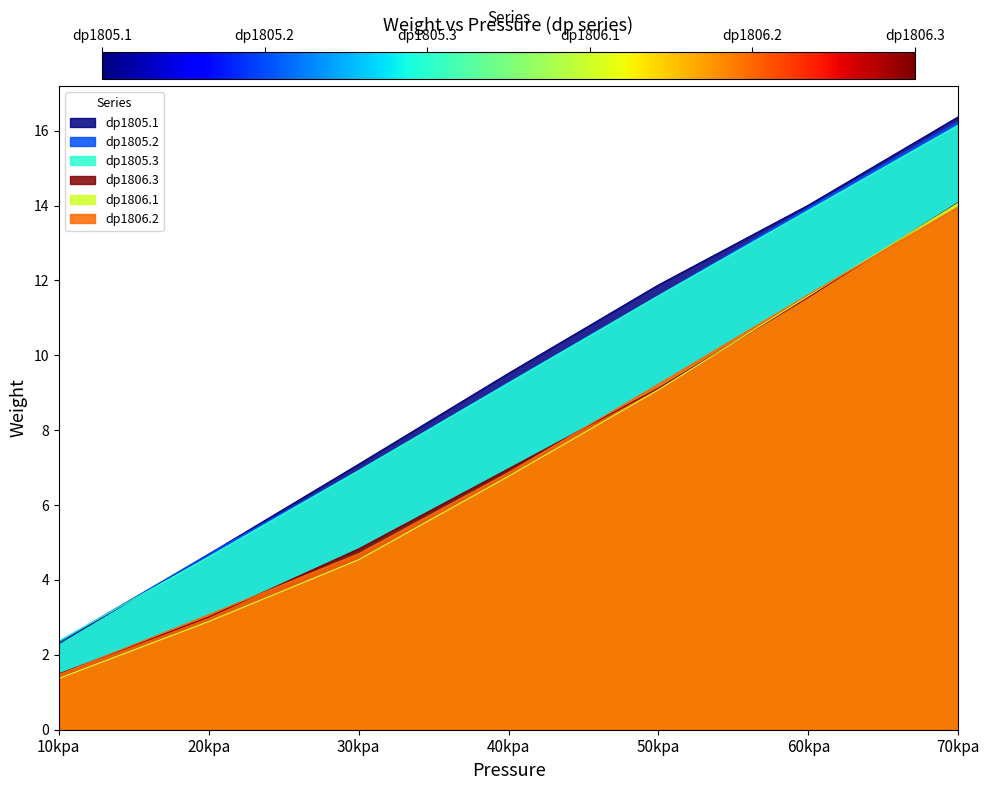

The dp1806.2 series shows 3.3 at 50kpa. True or false?

False